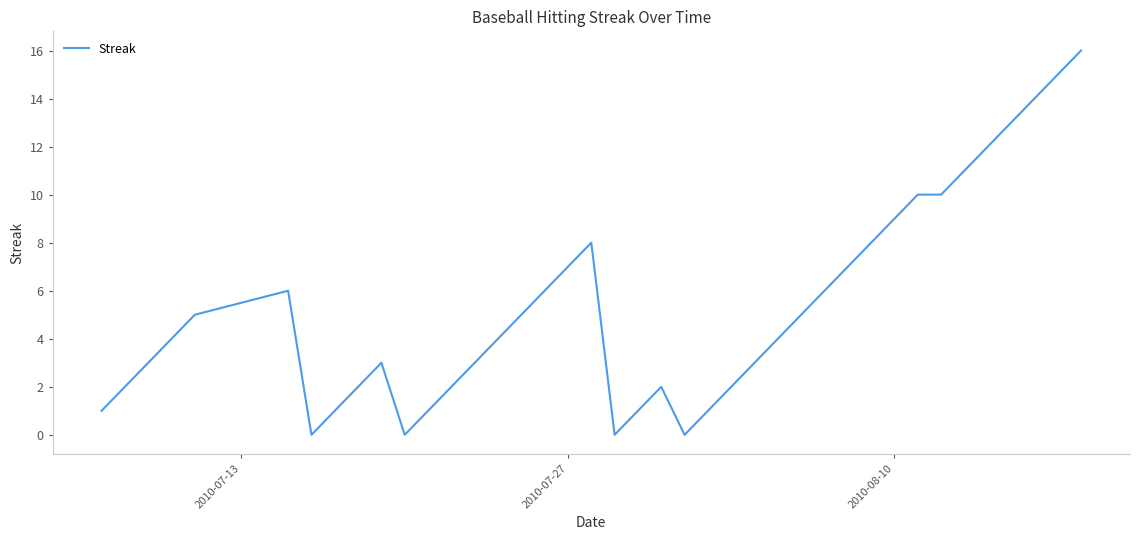

What is the difference between the maximum and minimum values?

16